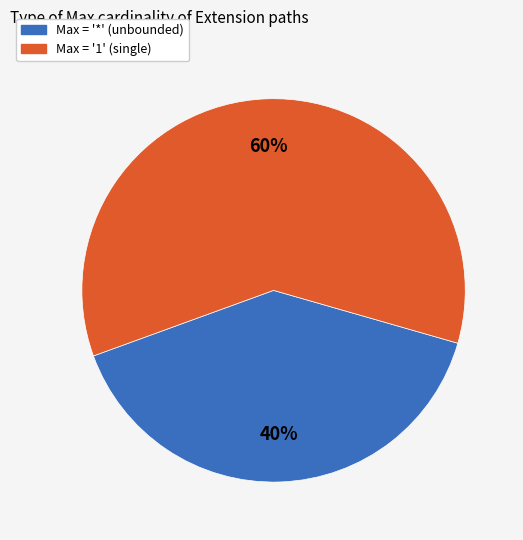

How many slices are in this pie chart?

2